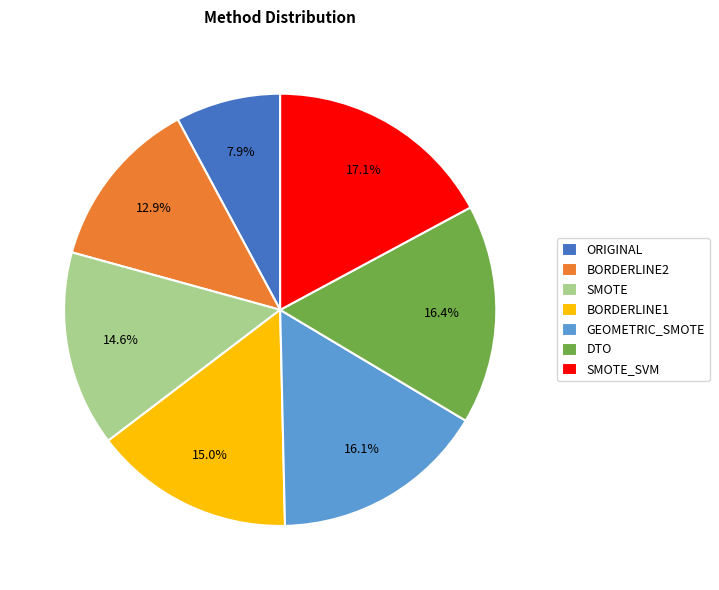

Combined, do ORIGINAL and SMOTE_SVM account for over 50%?

No